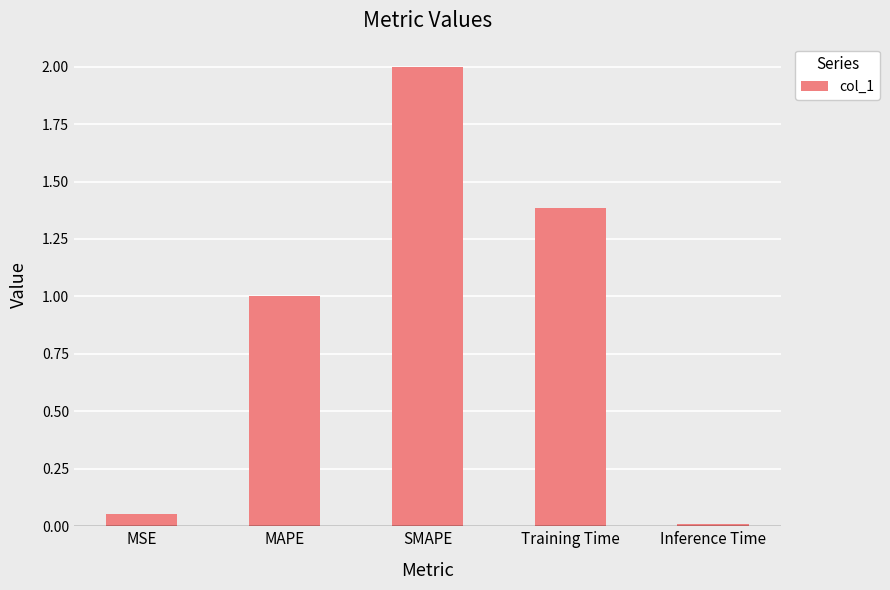

What is the maximum value shown in the chart?

2.0